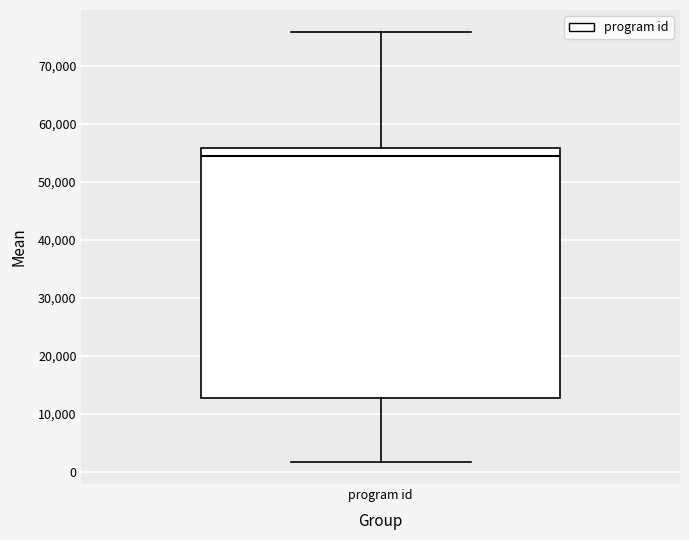

Where is the upper edge of the box for program id on the y-axis? The values are not printed on the chart, so give them approximately, as read against the axis.

56000